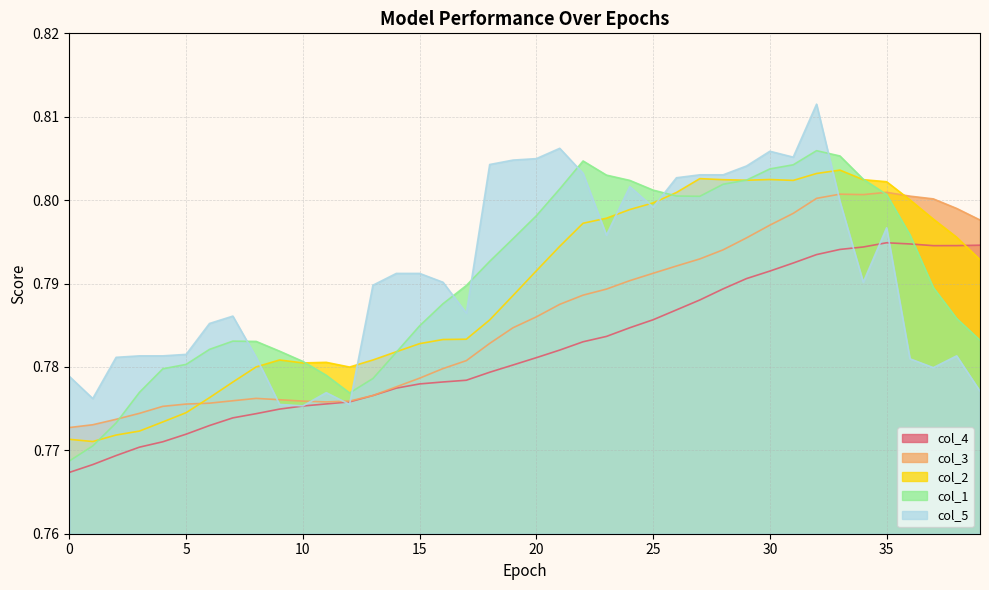

At 27, list the series in order from largest to smallest.

col_5, col_2, col_1, col_3, col_4